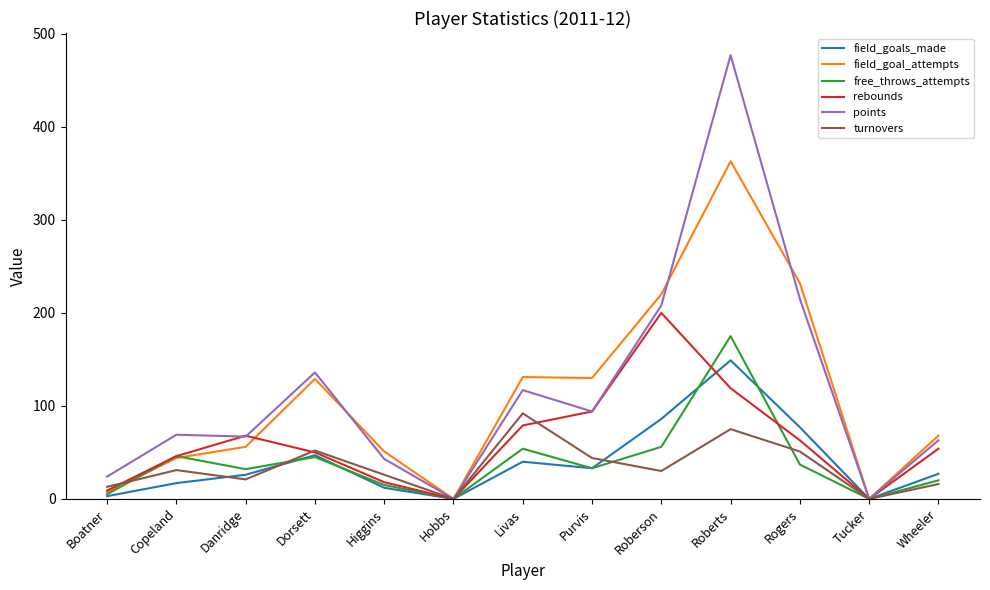

Where does the turnovers series first go above 30?

Copeland